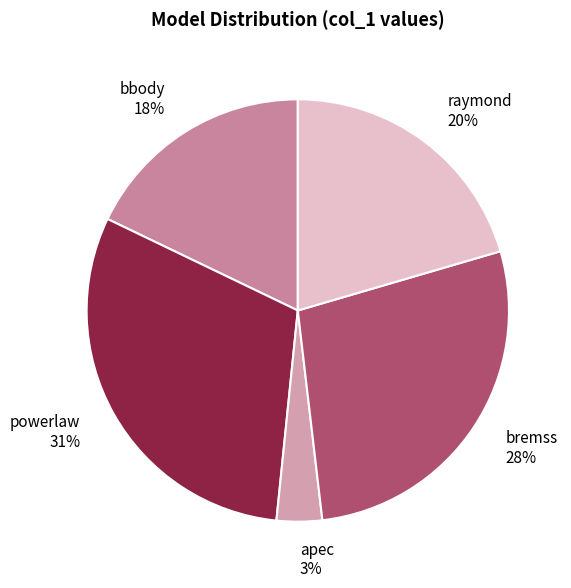

To the nearest percent, what is the combined percentage of apec and powerlaw?

34%